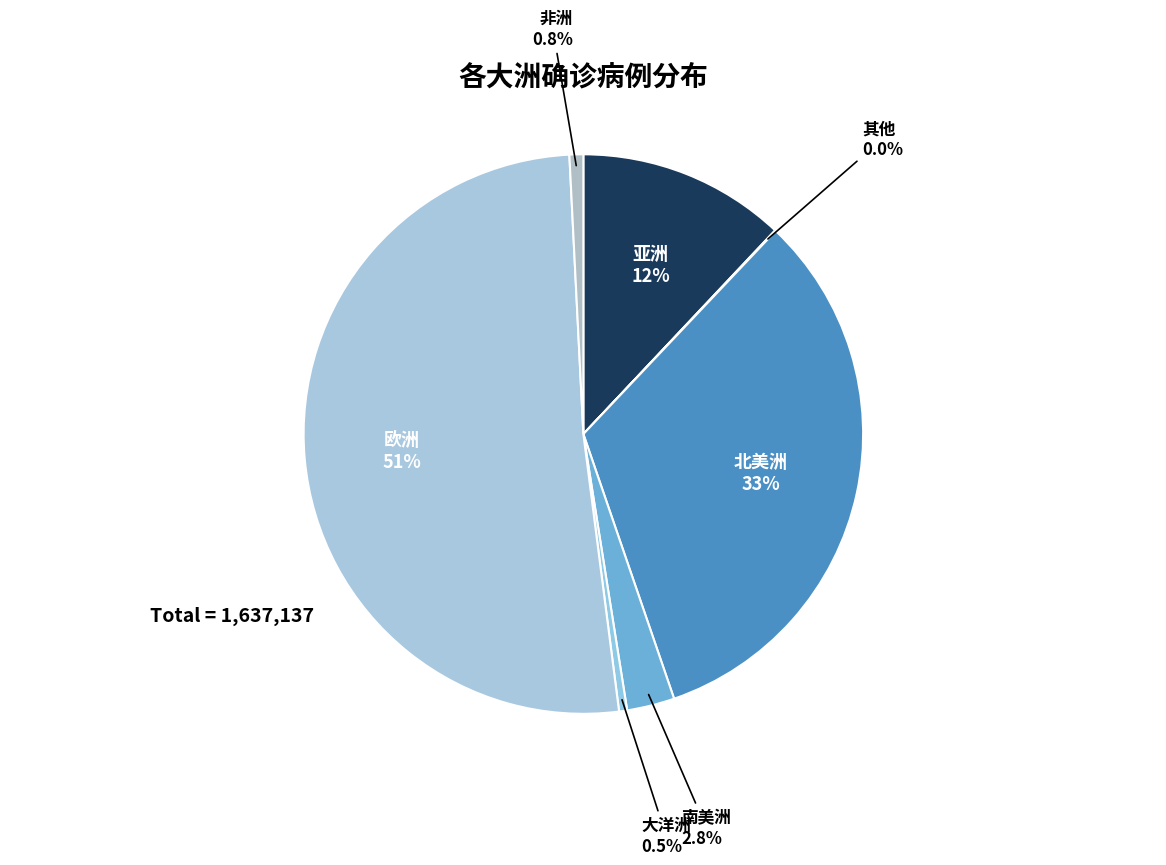

What is the largest slice in the pie chart?

欧洲